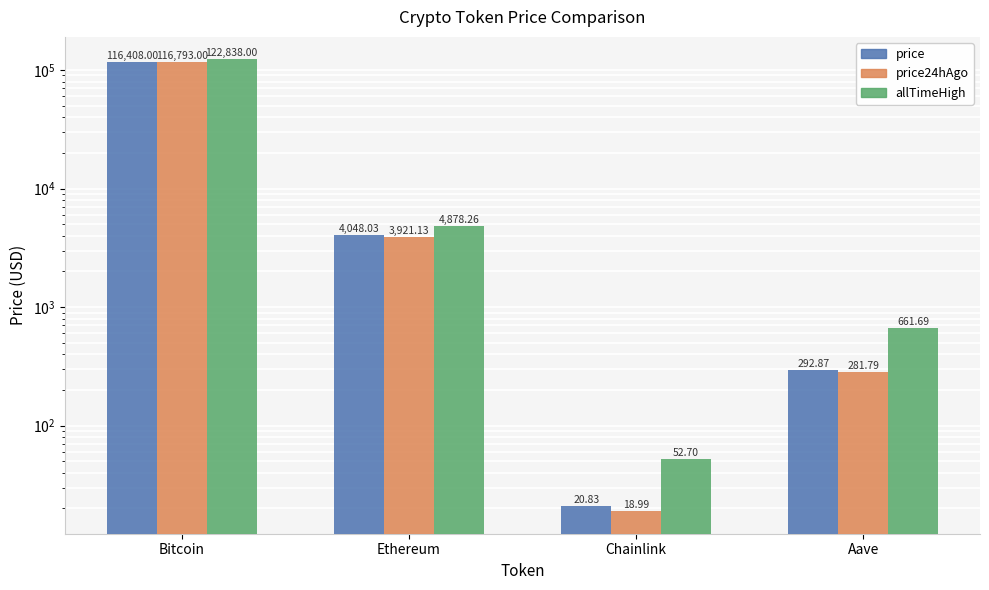

Reading right to left, transcribe all the data shown in this chart.

price: Aave=292.9	Chainlink=20.8	Ethereum=4048.0	Bitcoin=116408.0
price24hAgo: Aave=281.8	Chainlink=19.0	Ethereum=3921.1	Bitcoin=116793.0
allTimeHigh: Aave=661.7	Chainlink=52.7	Ethereum=4878.3	Bitcoin=122838.0